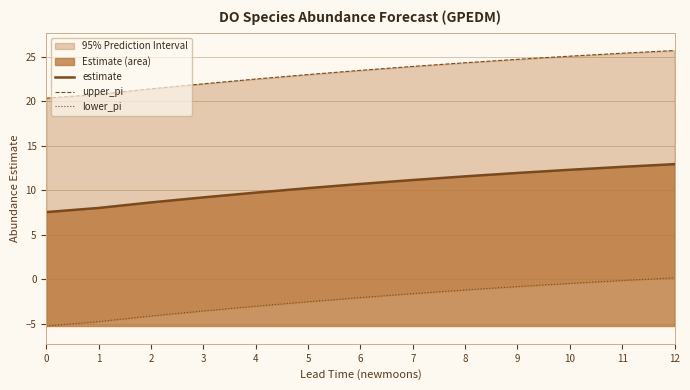

What is the difference between the highest and lowest values at 3?

25.5